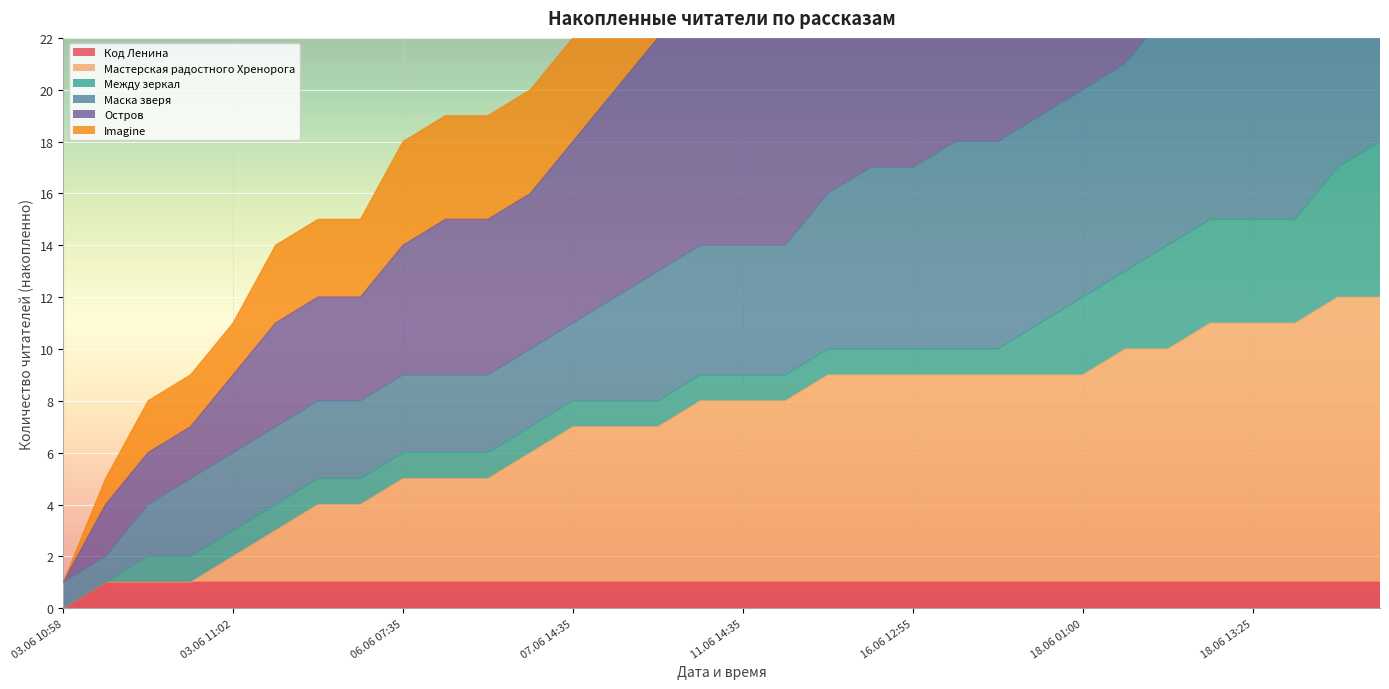

What is the difference between the Остров values at 12.06 09:35 and 03.06 11:01?

23